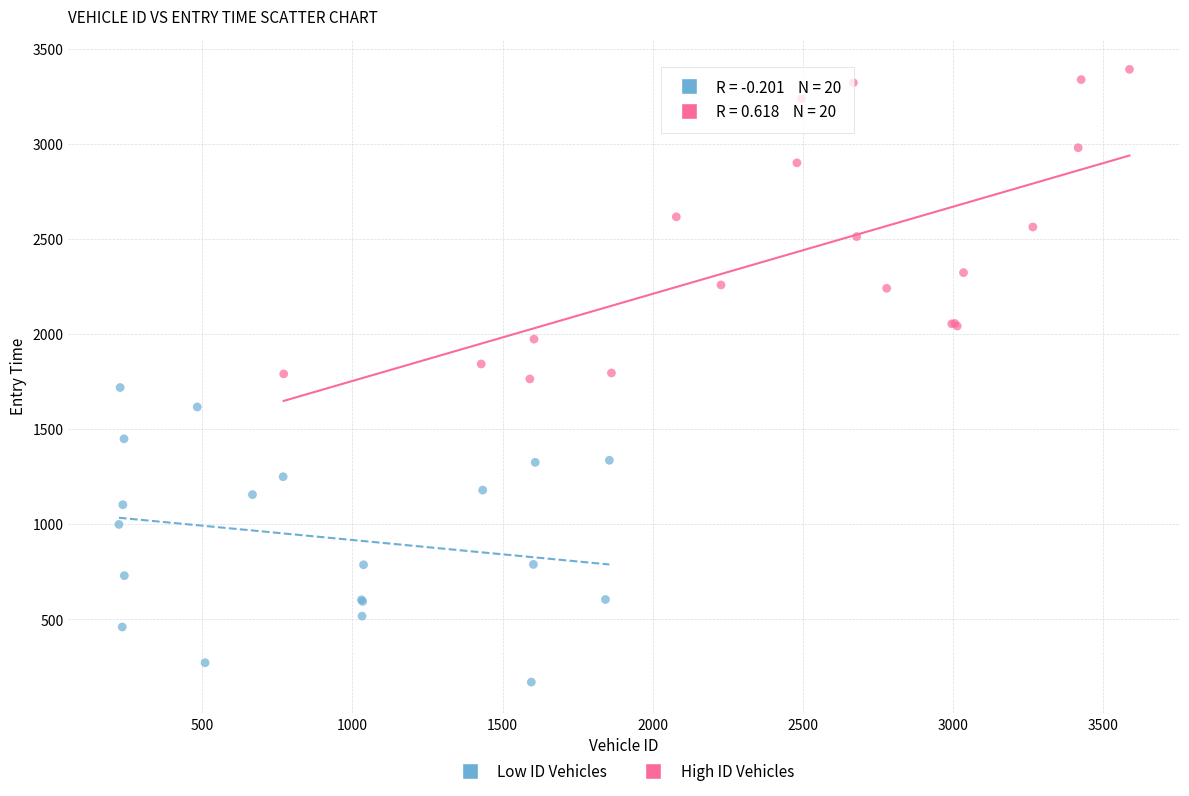

Which series has the widest spread of Y values?

High ID Vehicles